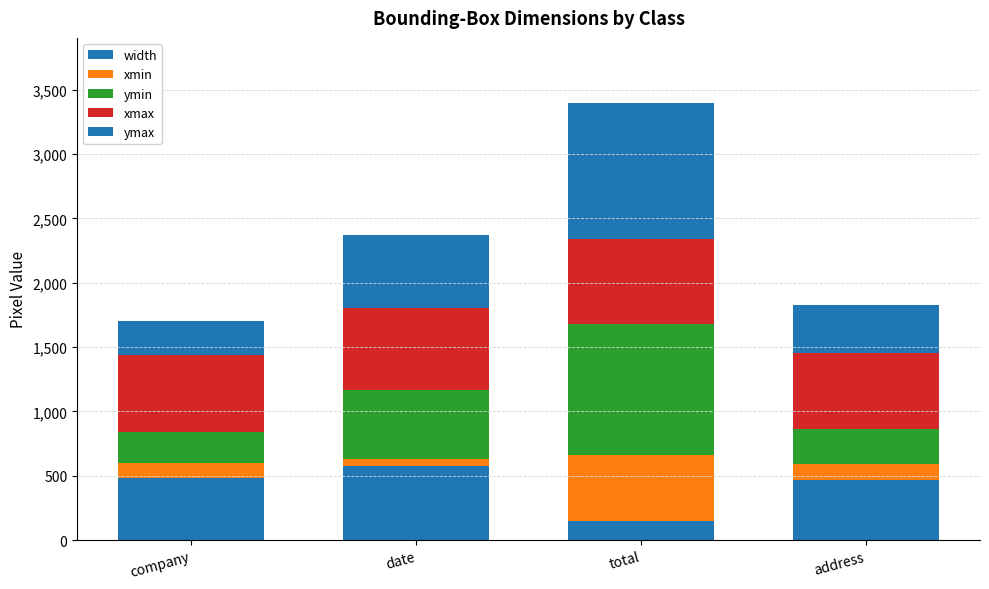

How many categories are shown in the chart?

4